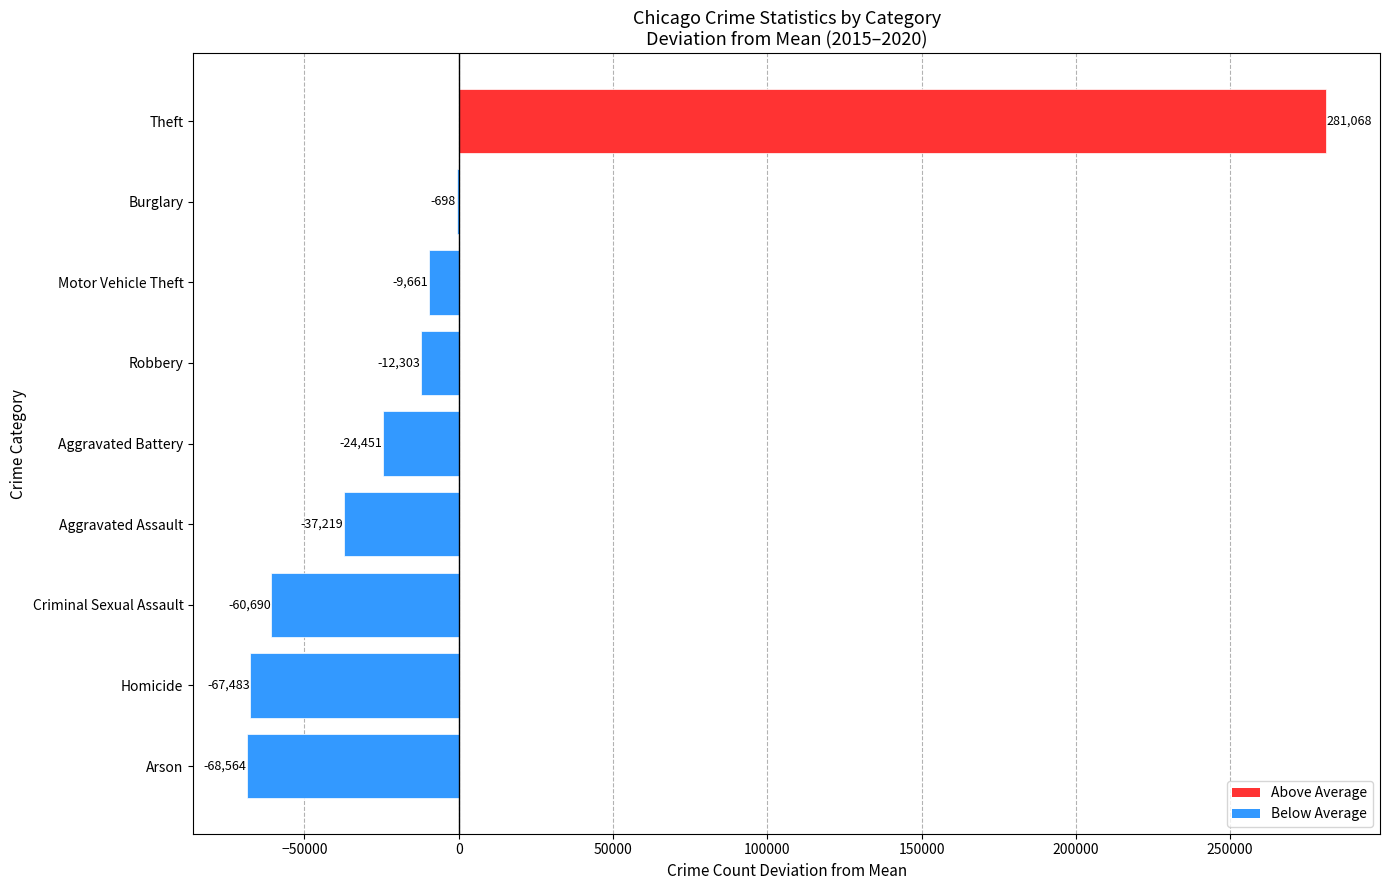

At which category does the chart reach its peak across all series?

Theft